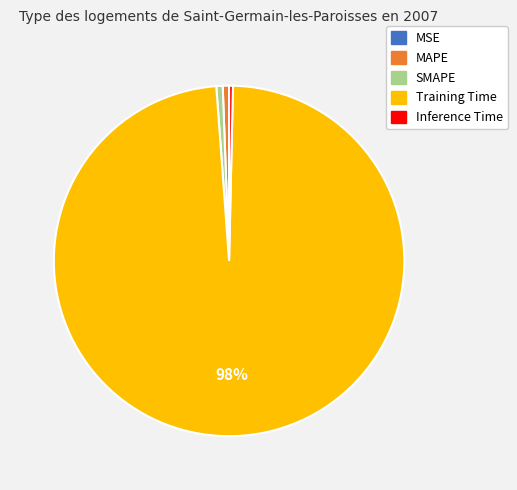

What is the majority slice?

Training Time